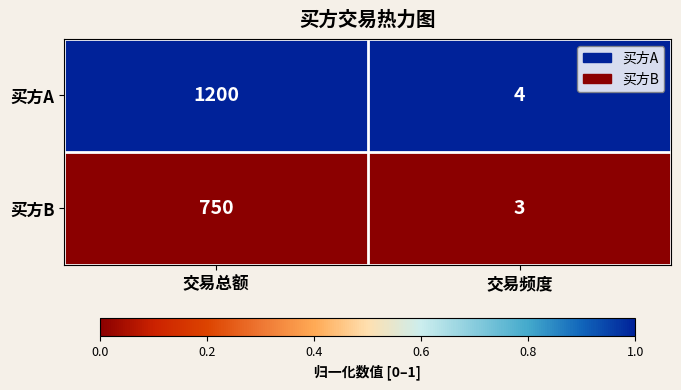

At 交易总额, list the series in order from largest to smallest.

买方A, 买方B